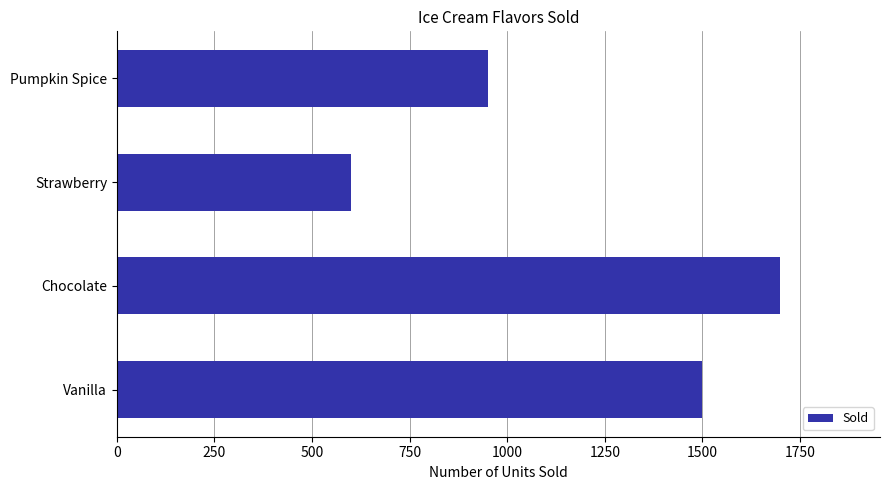

List the labels in order of value, smallest first.

Strawberry, Pumpkin Spice, Vanilla, Chocolate